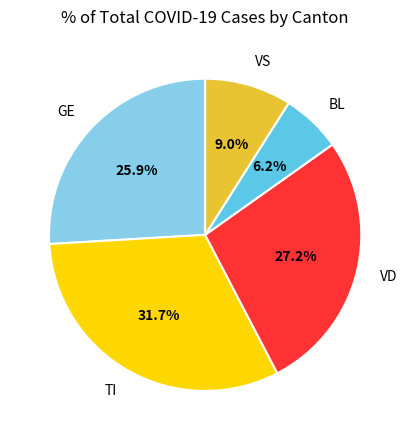

To the nearest percent, what is the difference between the largest and smallest slice percentages?

26%